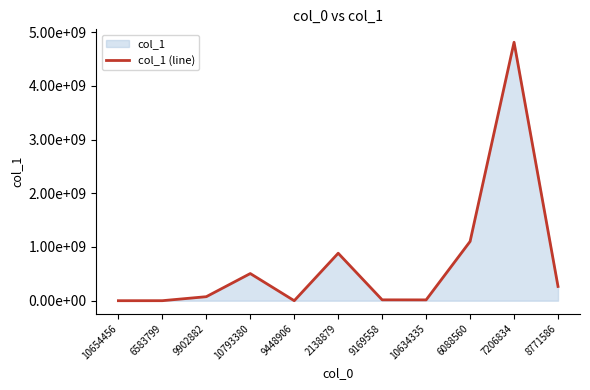

How many lines are shown in the chart?

1